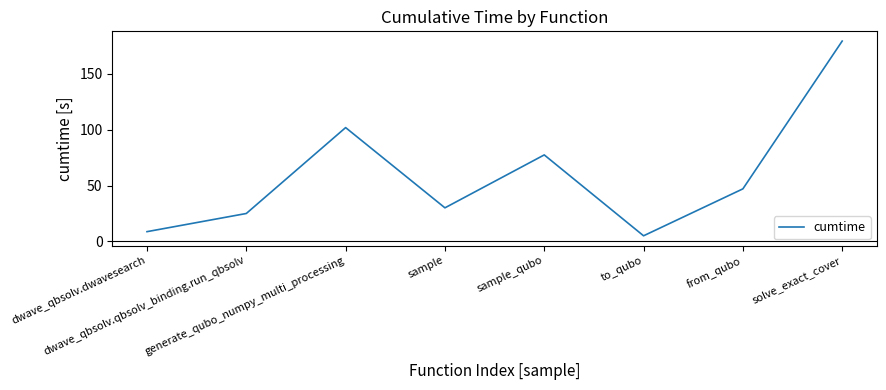

Reading right to left, what are all the values shown in this chart?

179.2	47.0	5.0	77.4	30.1	101.8	25.0	8.7